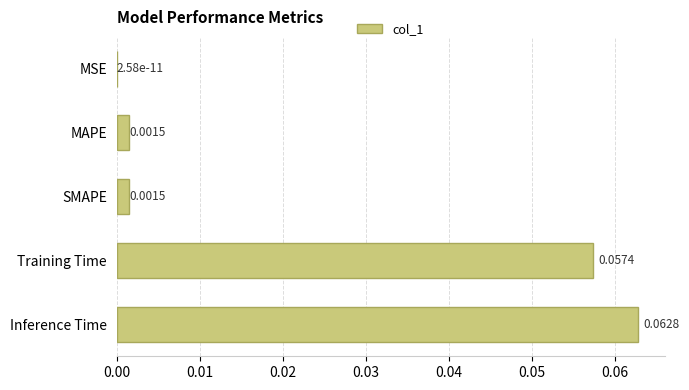

What is the change in value from MAPE to Inference Time?

+0.1